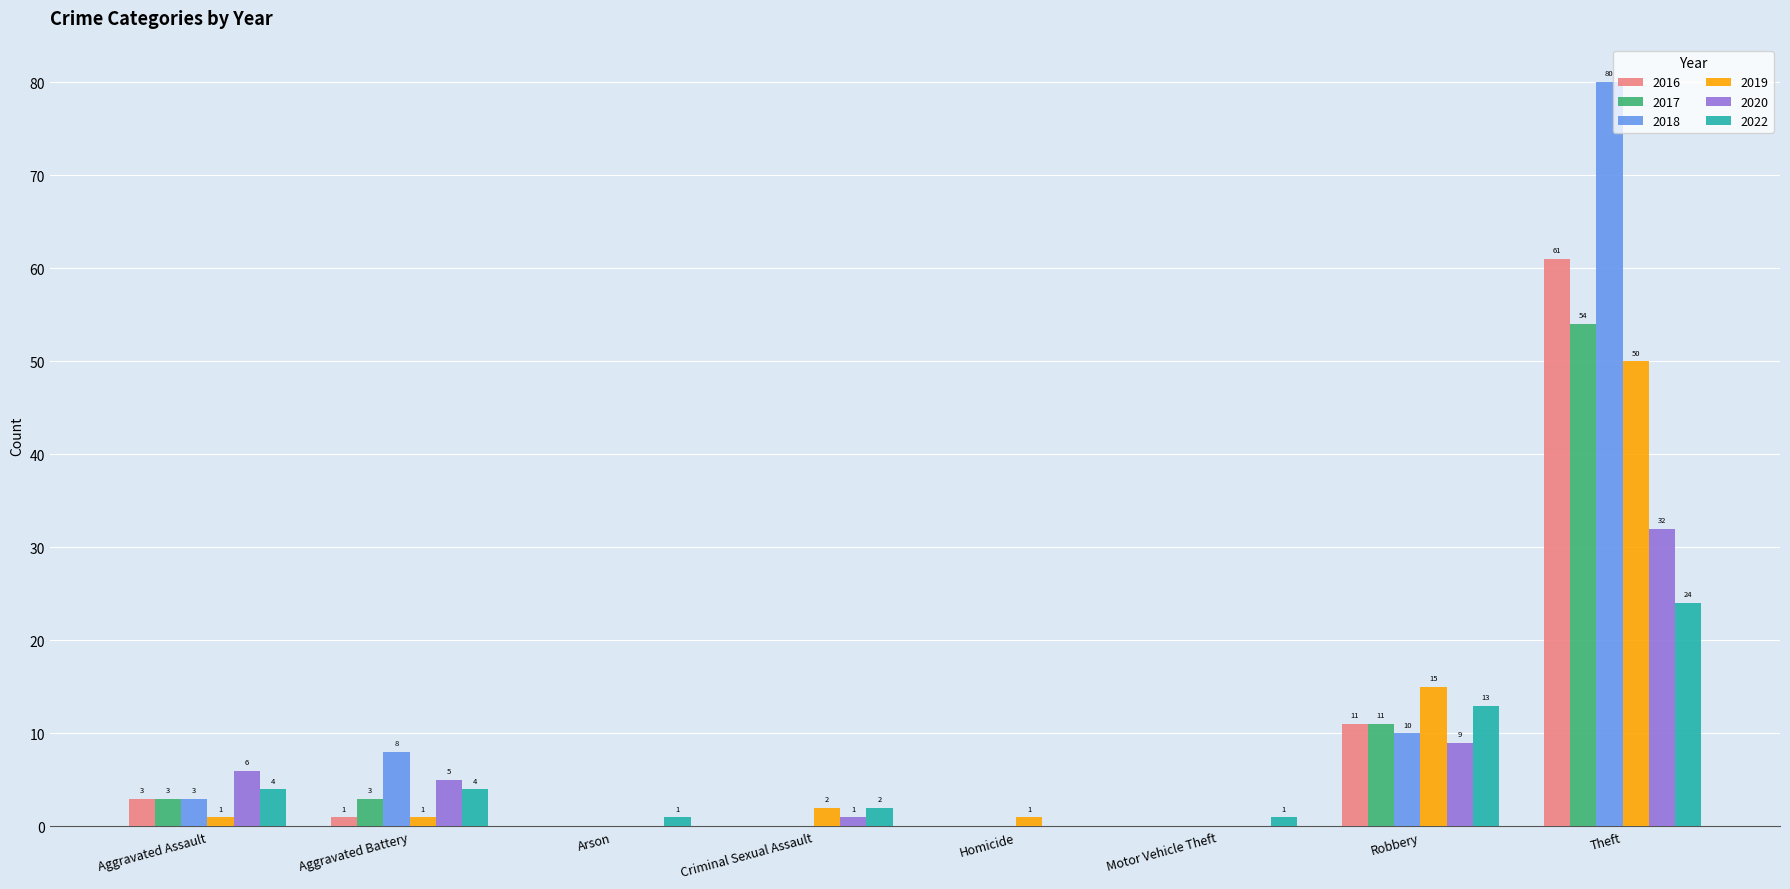

The value of 2022 at Theft is 24. True or false?

True